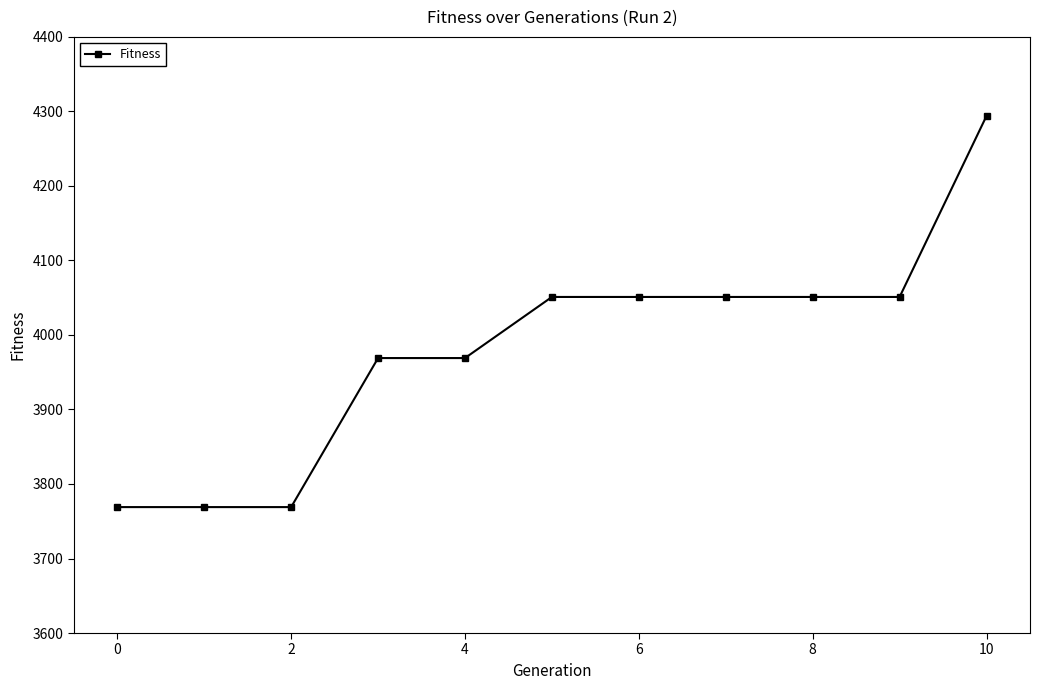

What is the average value?

3981